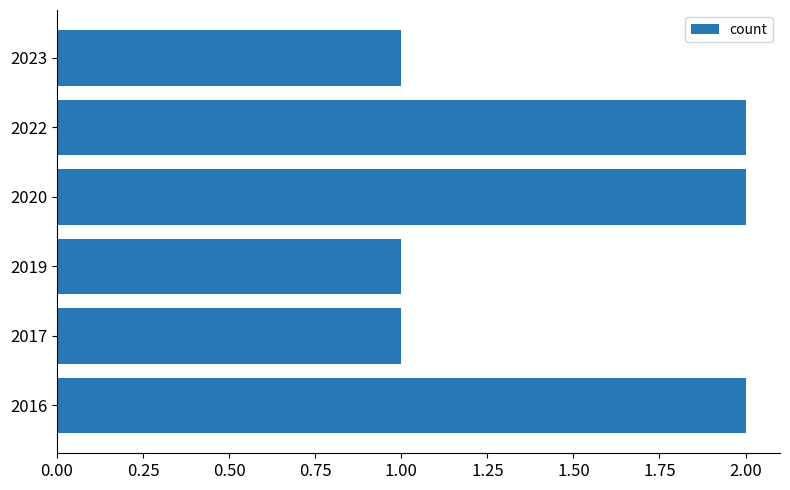

What is the ratio of the value at 2019 to the value at 2020?

0.5